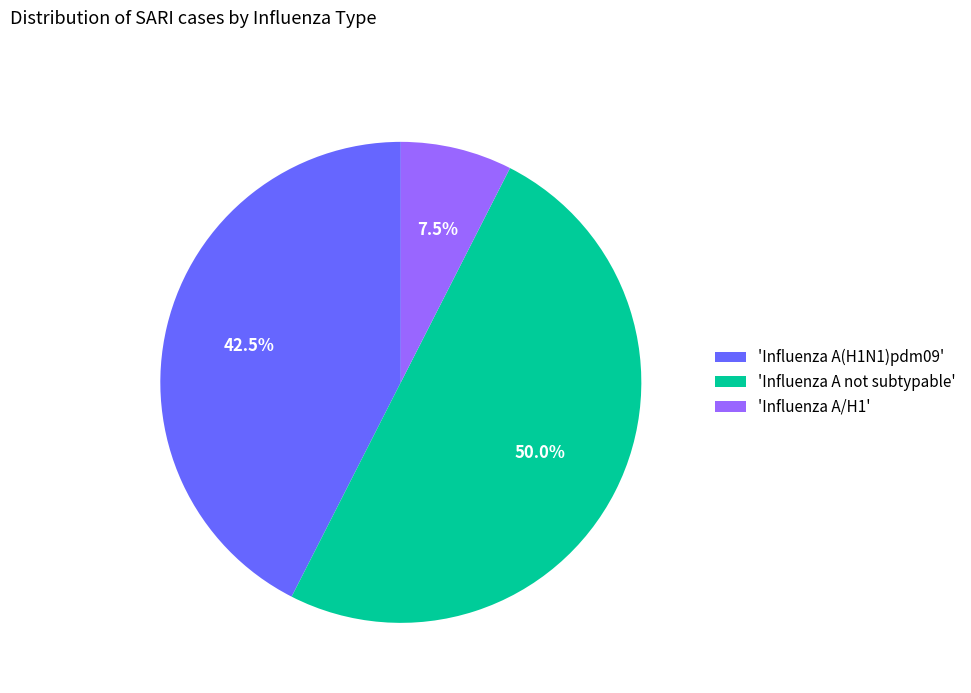

How many slices are in this pie chart?

3